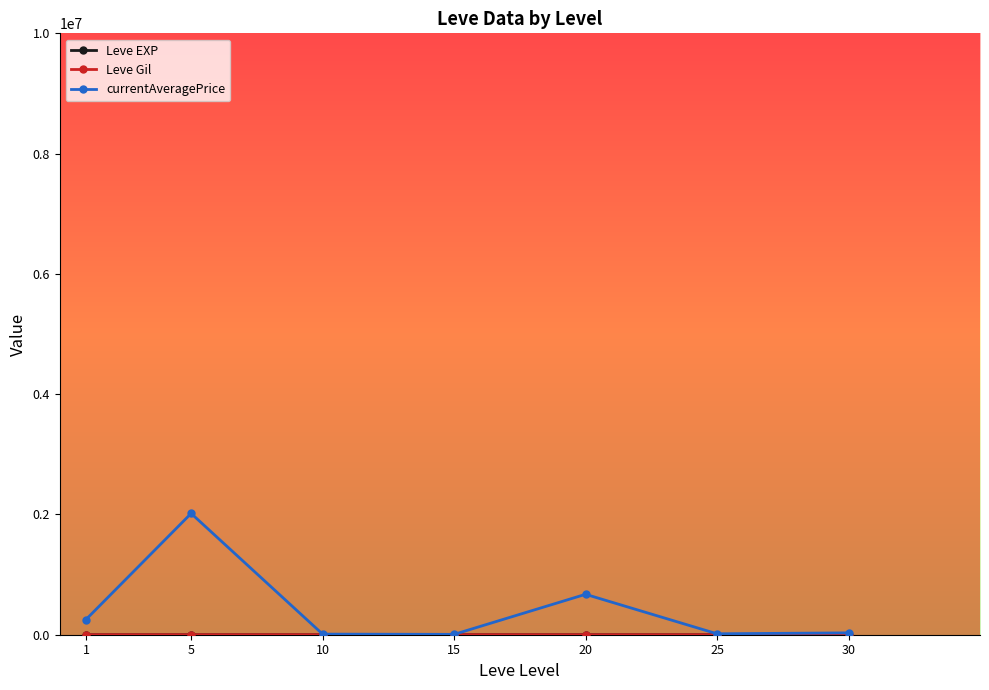

Which series has the widest spread of values?

currentAveragePrice